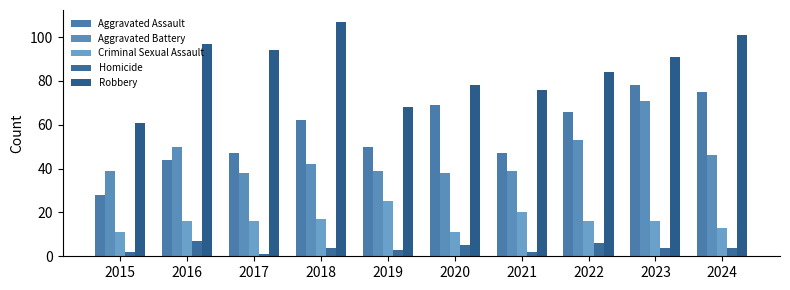

At which category is the sum across all series the highest?

2023